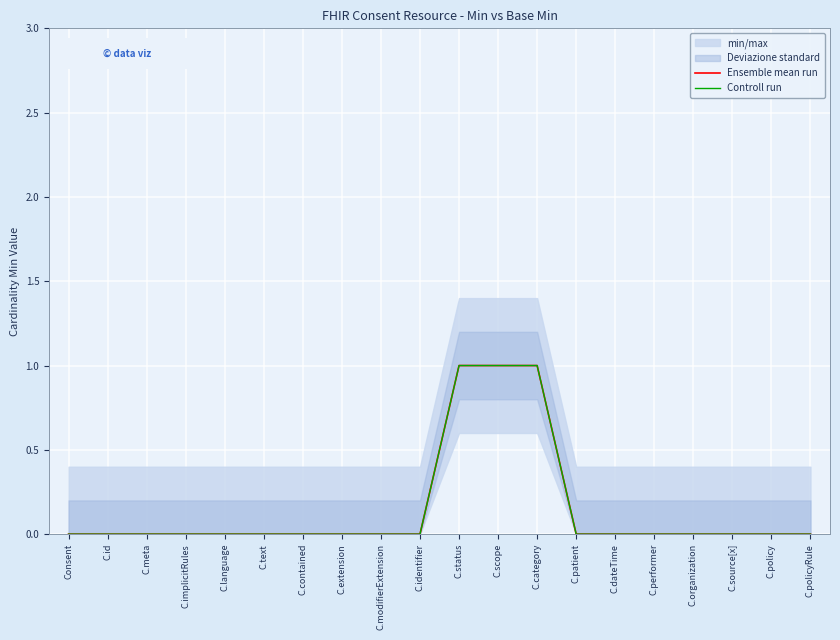

What position from the left is C.implicitRules?

4